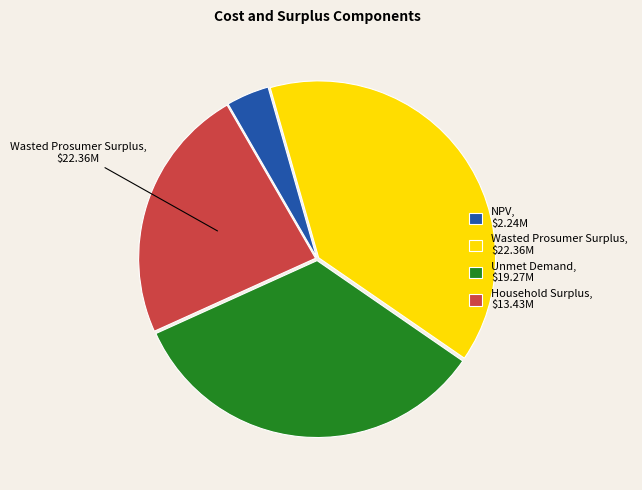

Is it true that Wasted Prosumer Surplus, $22.36M is 47% of the pie?

False